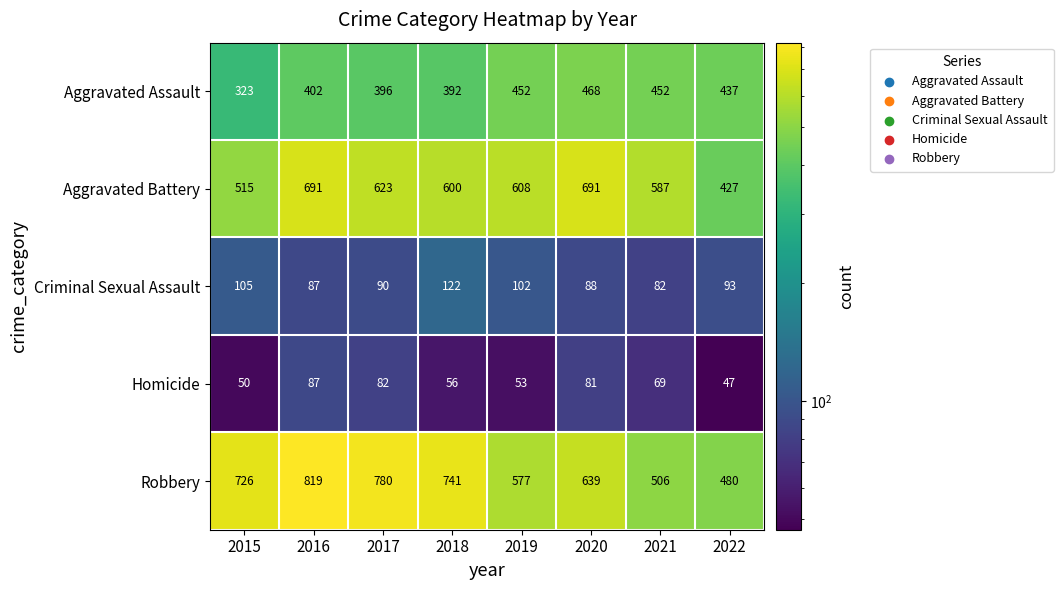

Which label corresponds to the largest value in the chart?

2016